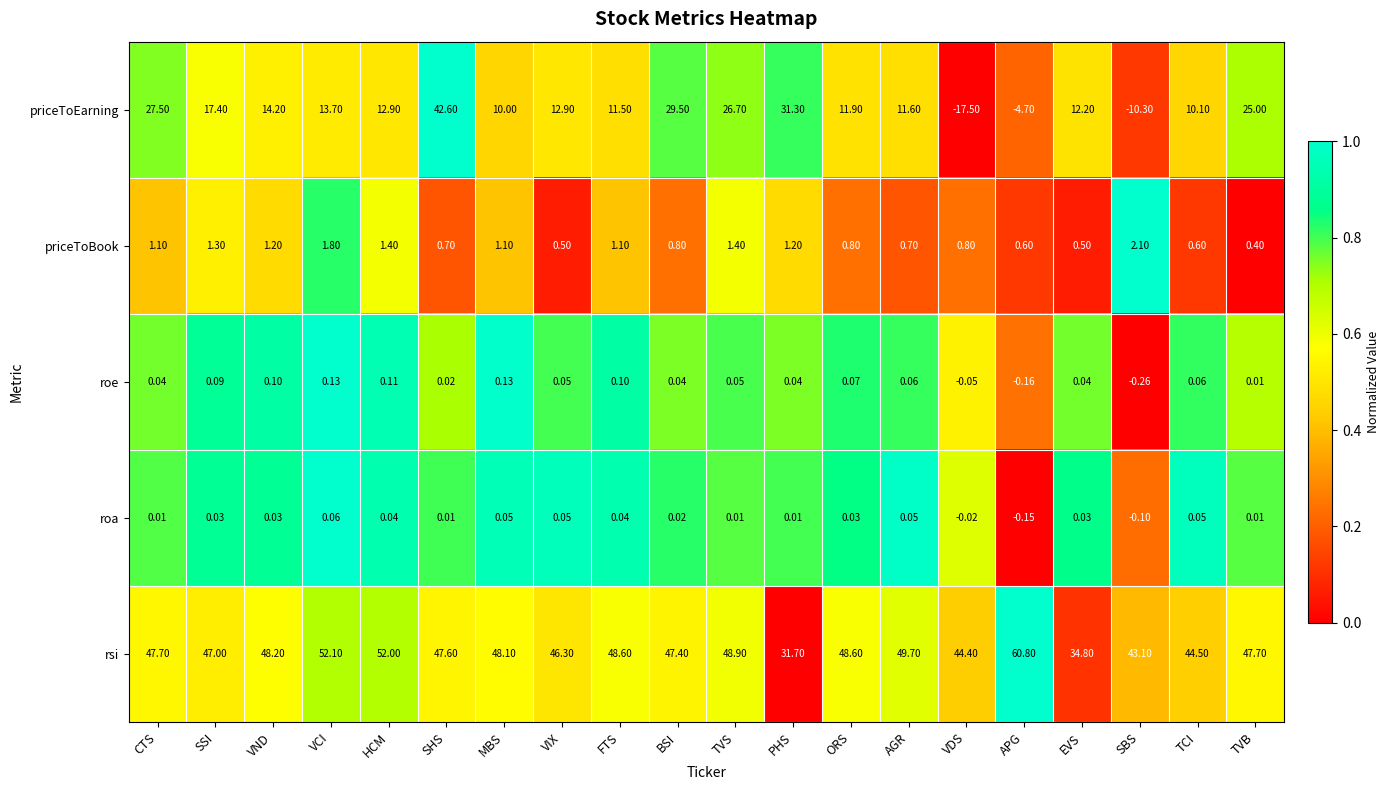

Which series has the largest range (max minus min)?

priceToEarning